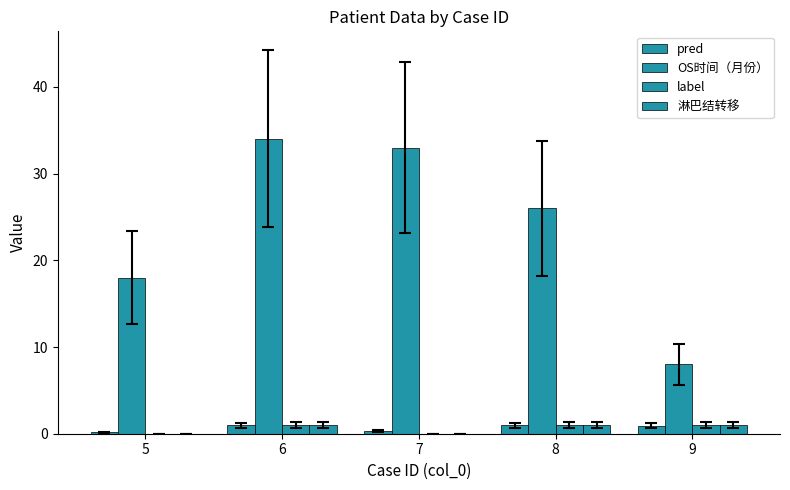

Does the chart contain stacked bars?

No